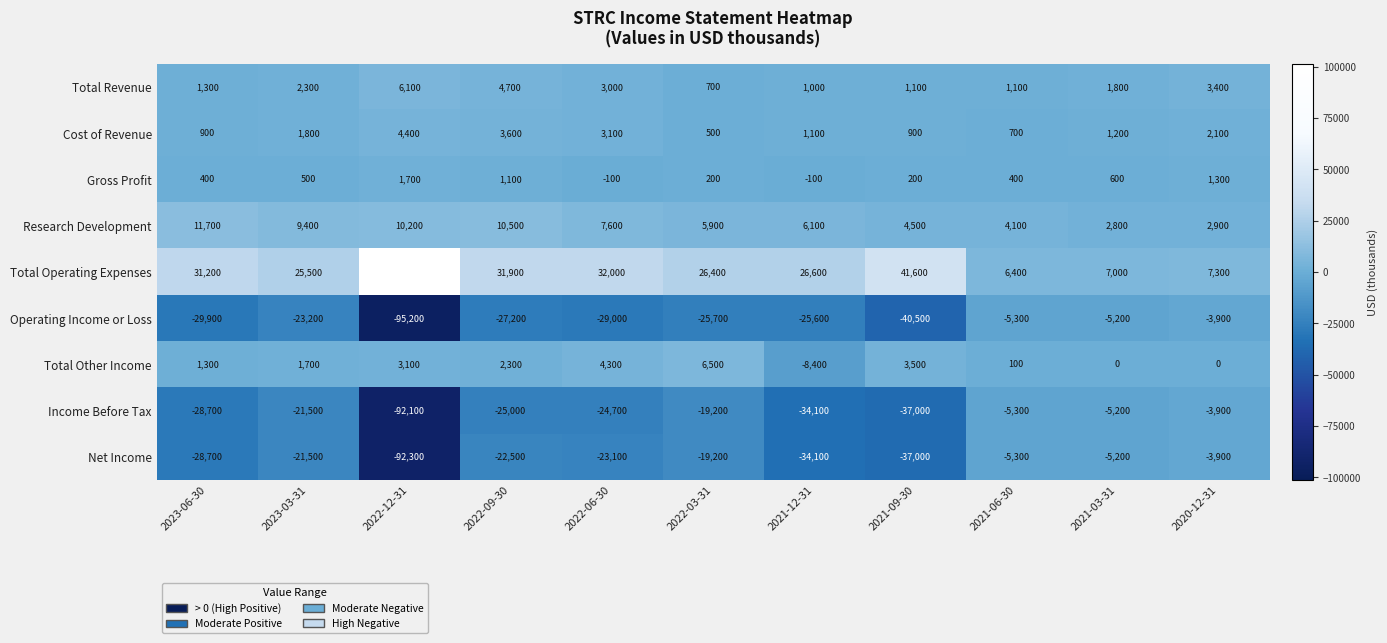

Which series has the largest total across all categories?

Total Operating Expenses